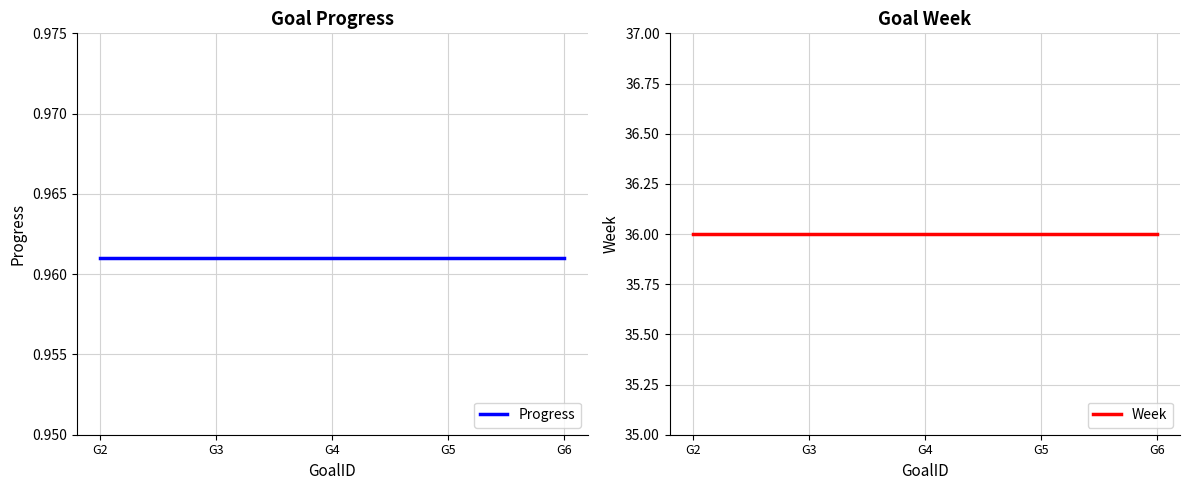

At which category does the chart reach its peak across all series?

G2